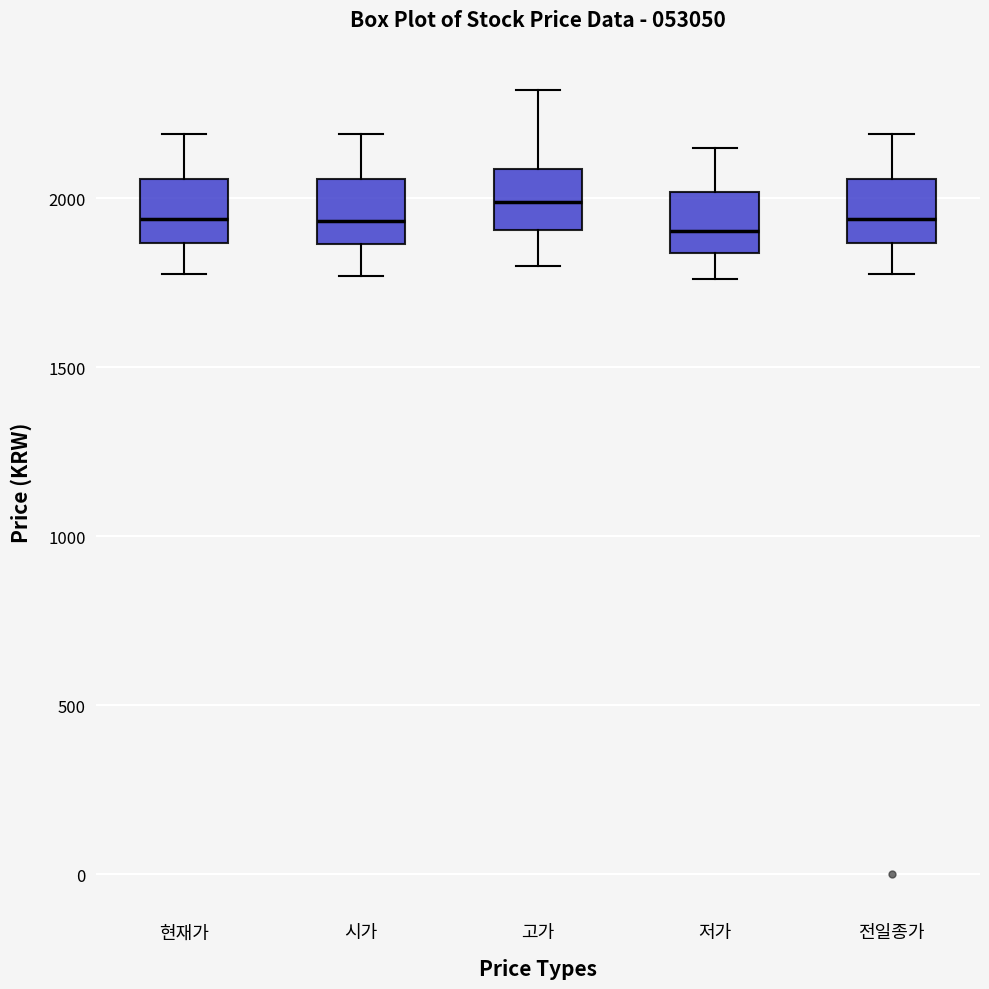

Reading left to right, read every box against the y-axis: the position of its median line, the range the box covers, and the ends of its whiskers. The values are not printed on the chart, so give them approximately, as read against the axis.

현재가: median 1950, box 1850 to 2050, whiskers 1800 to 2200
시가: median 1950, box 1850 to 2050, whiskers 1750 to 2200
고가: median 2000, box 1900 to 2100, whiskers 1800 to 2300
저가: median 1900, box 1850 to 2000, whiskers 1750 to 2150
전일종가: median 1950, box 1850 to 2050, whiskers 1800 to 2200